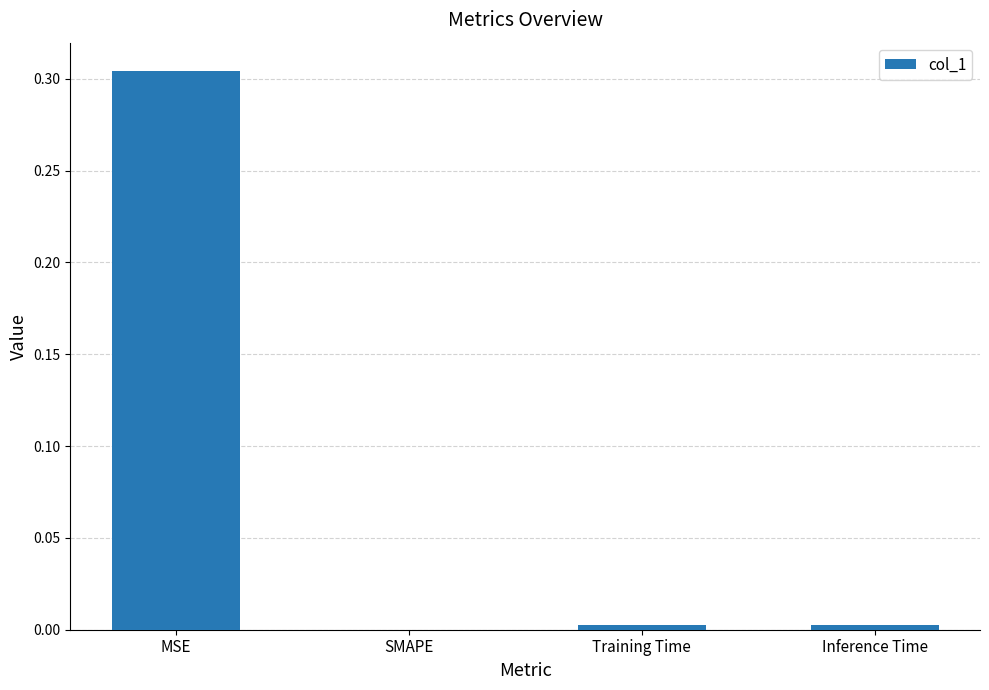

The chart shows a value of -0.2 at SMAPE. True or false?

False